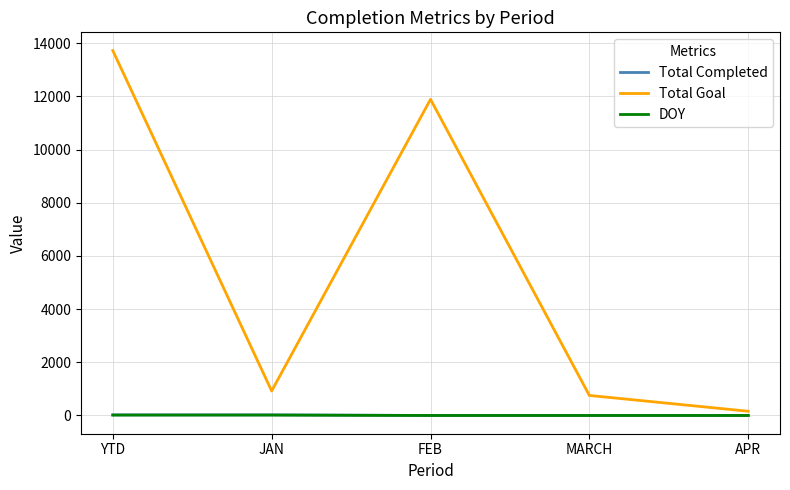

The Total Completed series shows 0 at FEB. True or false?

True